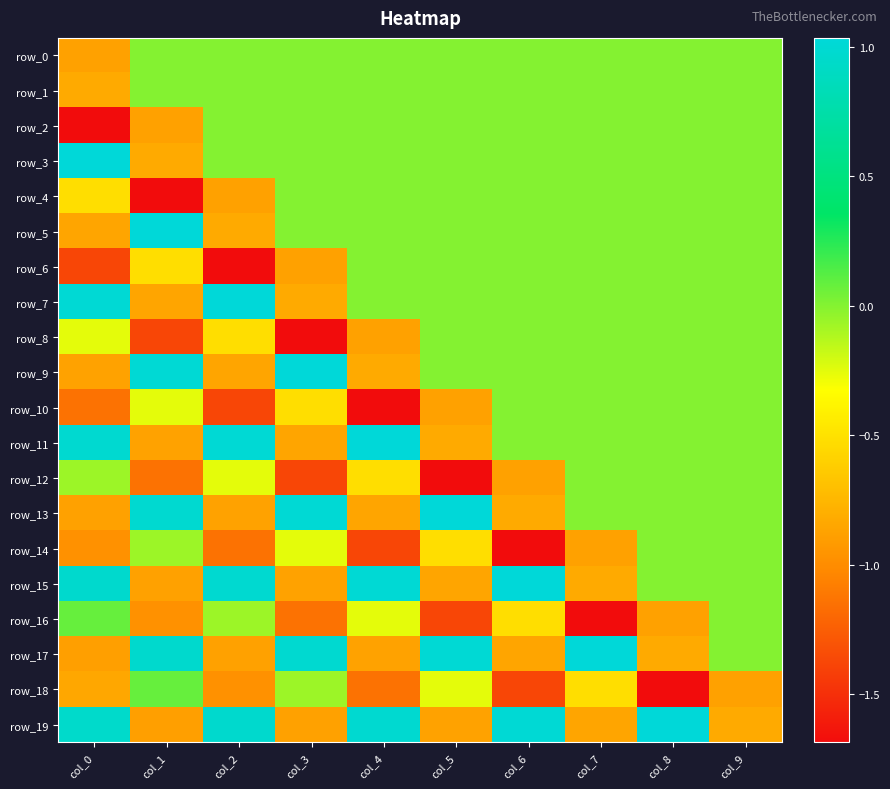

How many data points in row_3 are less than 0?

1